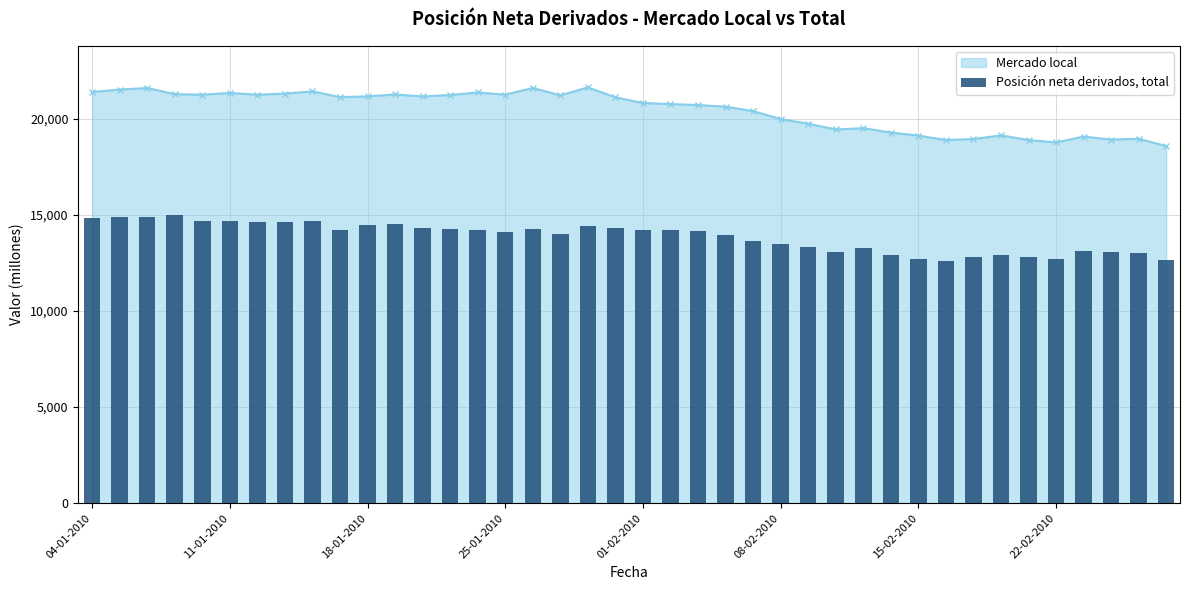

Are the bars horizontal?

No